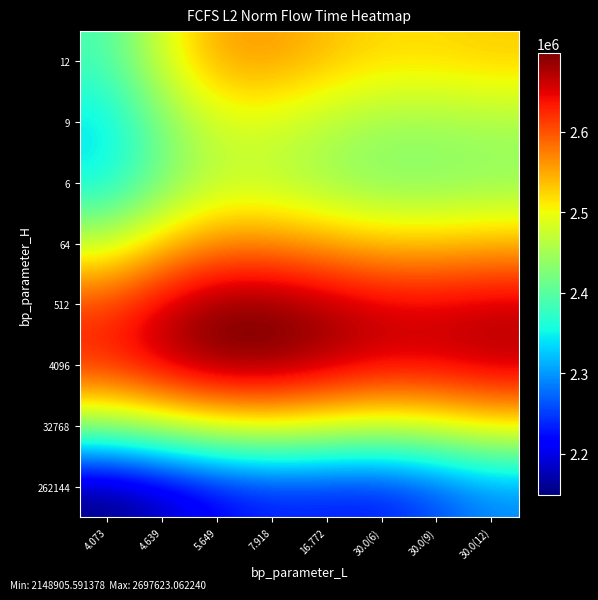

What is the maximum value shown in the chart?

2697623.1